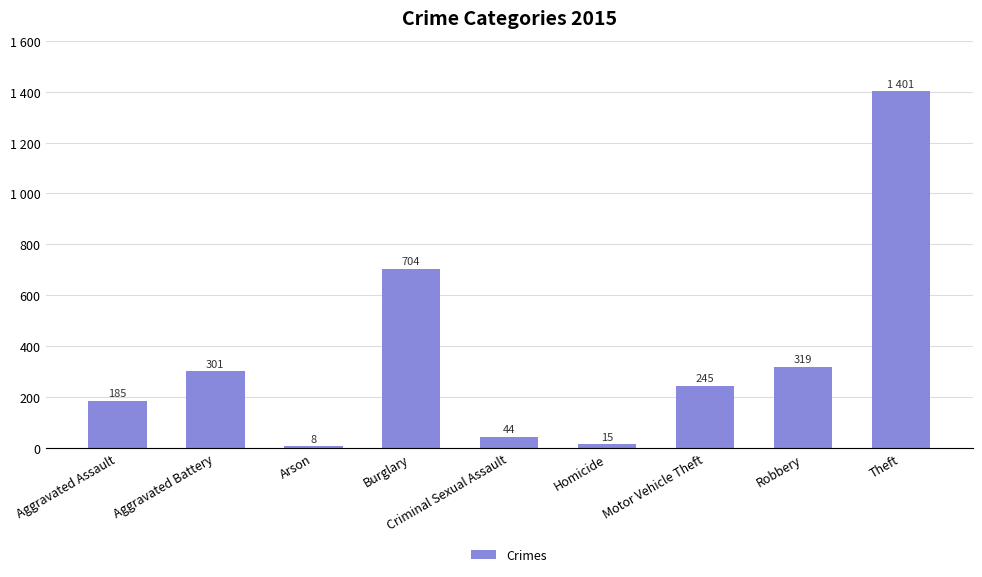

Reading right to left, what are all the values shown in this chart?

Theft=1401	Robbery=319	Motor Vehicle Theft=245	Homicide=15	Criminal Sexual Assault=44	Burglary=704	Arson=8	Aggravated Battery=301	Aggravated Assault=185